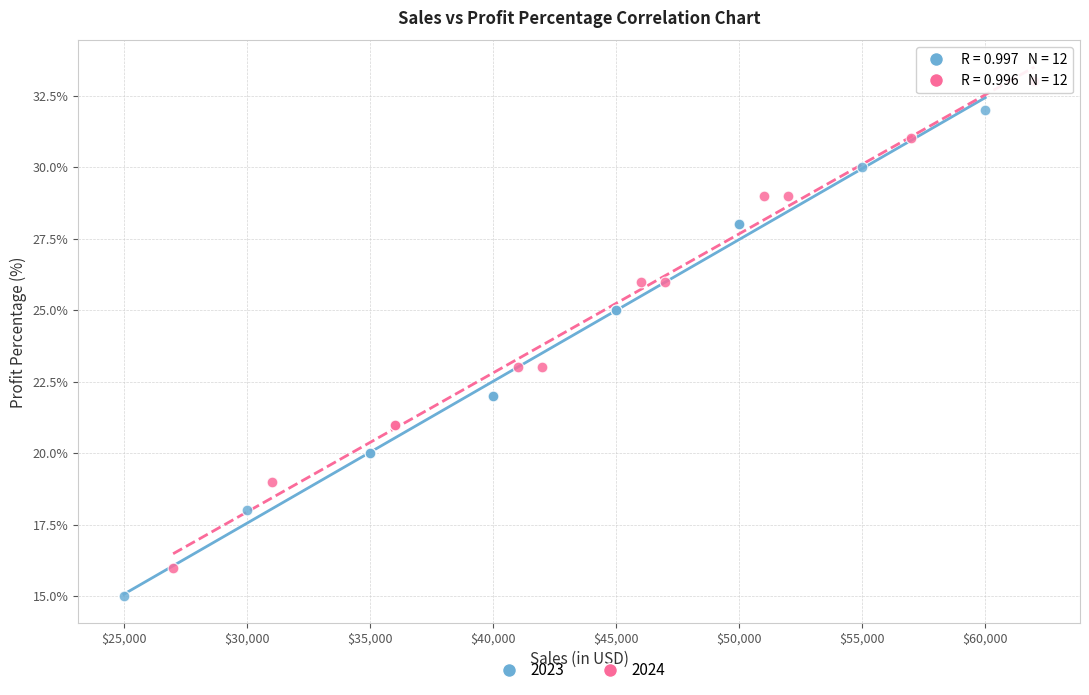

Which series reaches the maximum Y coordinate?

2024